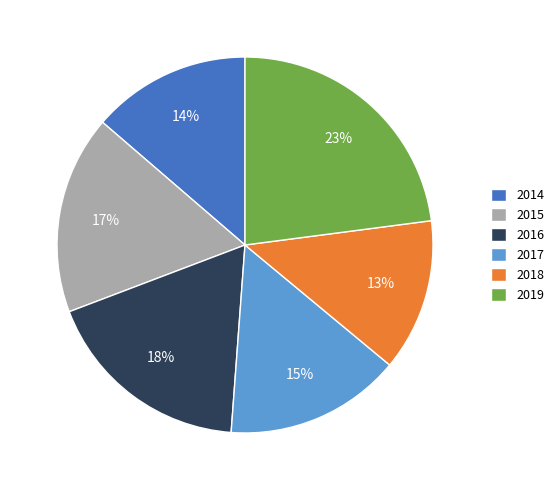

Approximately how many times larger is the value at 2015 compared to 2017?

1.1